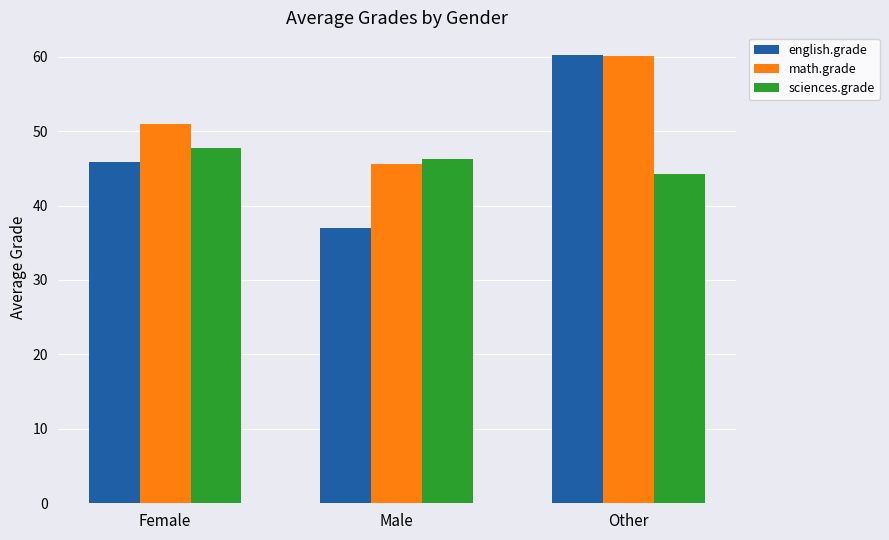

Where is english.grade nearest to the value 48?

Female